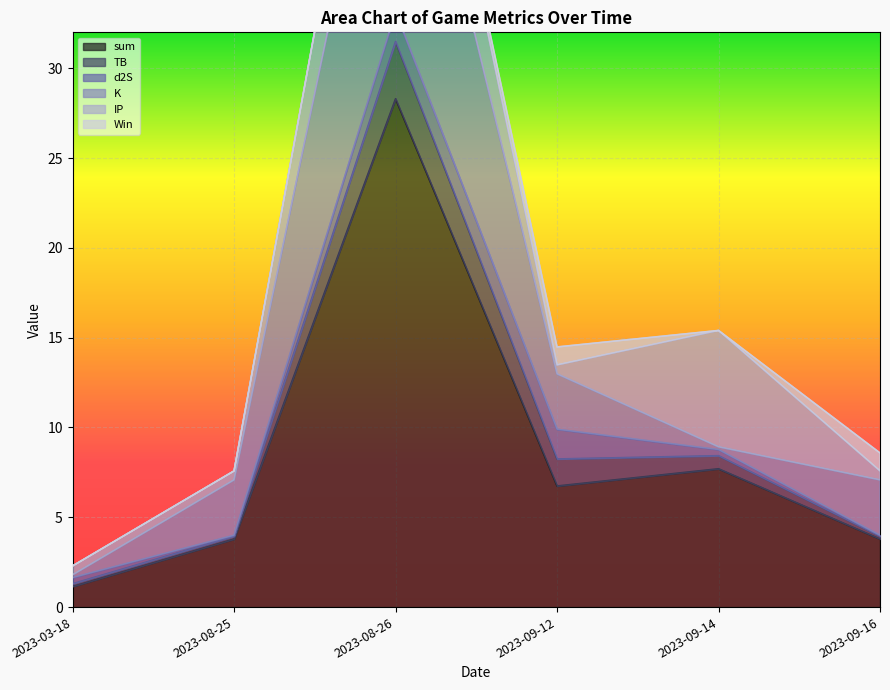

Reading left to right, transcribe all the data shown in this chart.

sum: 2023-03-18=1.1	2023-08-25=3.8	2023-08-26=28.3	2023-09-12=6.7	2023-09-14=7.7	2023-09-16=3.8
TB: 2023-03-18=0.2	2023-08-25=0.2	2023-08-26=3.2	2023-09-12=1.5	2023-09-14=0.7	2023-09-16=0.2
d2S: 2023-03-18=0.3	2023-08-25=0.1	2023-08-26=1.7	2023-09-12=1.7	2023-09-14=0.3	2023-09-16=0.1
K: 2023-03-18=0.2	2023-08-25=3.1	2023-08-26=17.0	2023-09-12=3.1	2023-09-14=0.2	2023-09-16=3.1
IP: 2023-03-18=0.5	2023-08-25=0.5	2023-08-26=6.5	2023-09-12=0.5	2023-09-14=6.5	2023-09-16=0.5
Win: 2023-03-18=0.0	2023-08-25=0.0	2023-08-26=0.0	2023-09-12=1.0	2023-09-14=0.0	2023-09-16=1.0